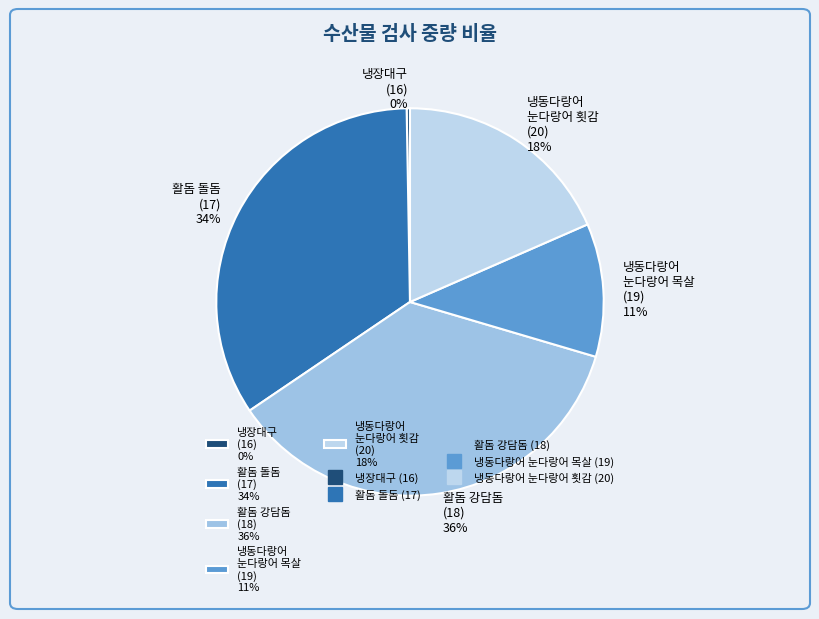

The 냉장대구 (16) 0% slice represents 8% of the pie. True or false?

False